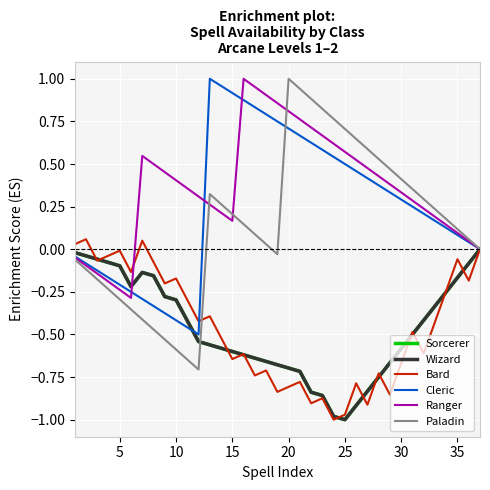

In Wizard, how many points are higher than both neighbors (excluding endpoints)?

1